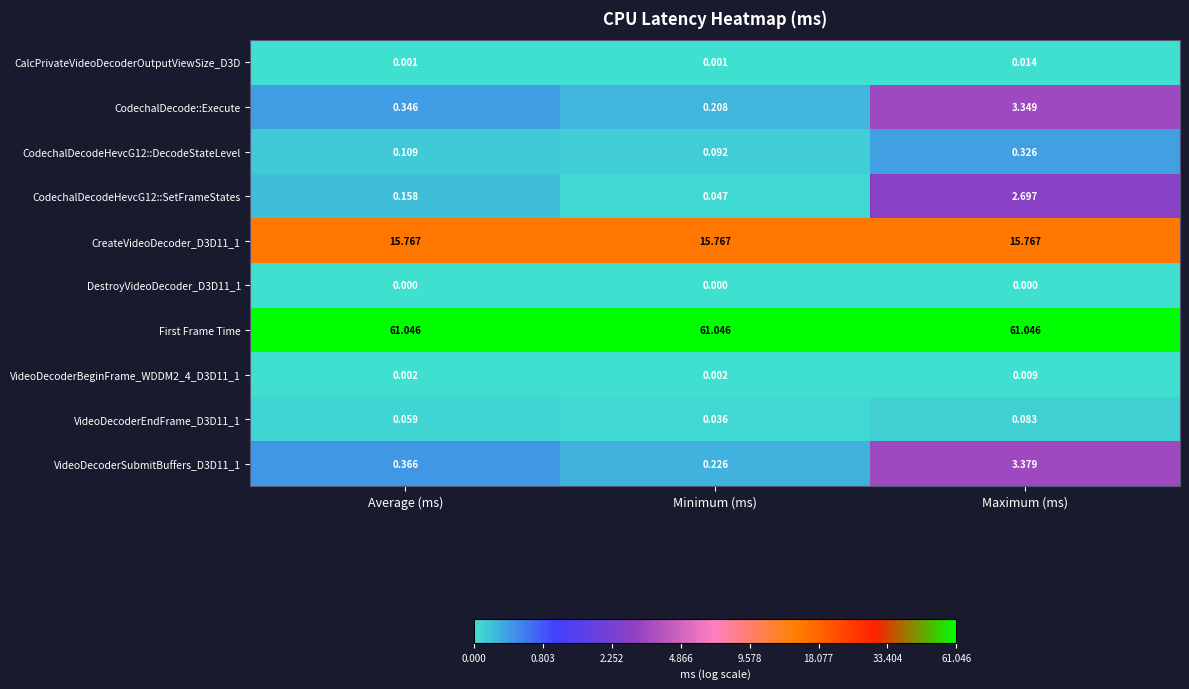

At how many categories does at least one series exceed 2?

3